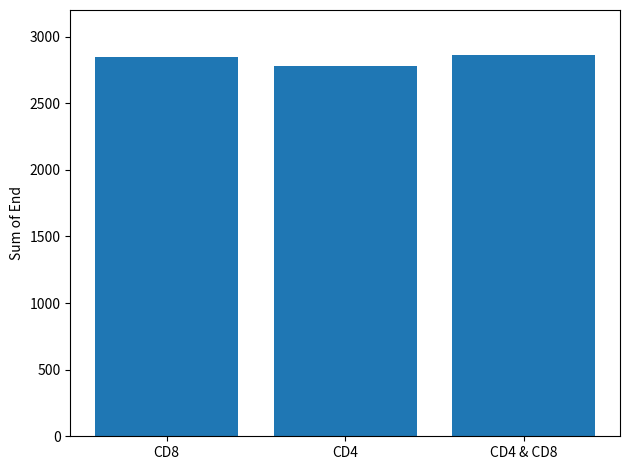

What is the sum of the values at CD4 & CD8 and CD4?

5640